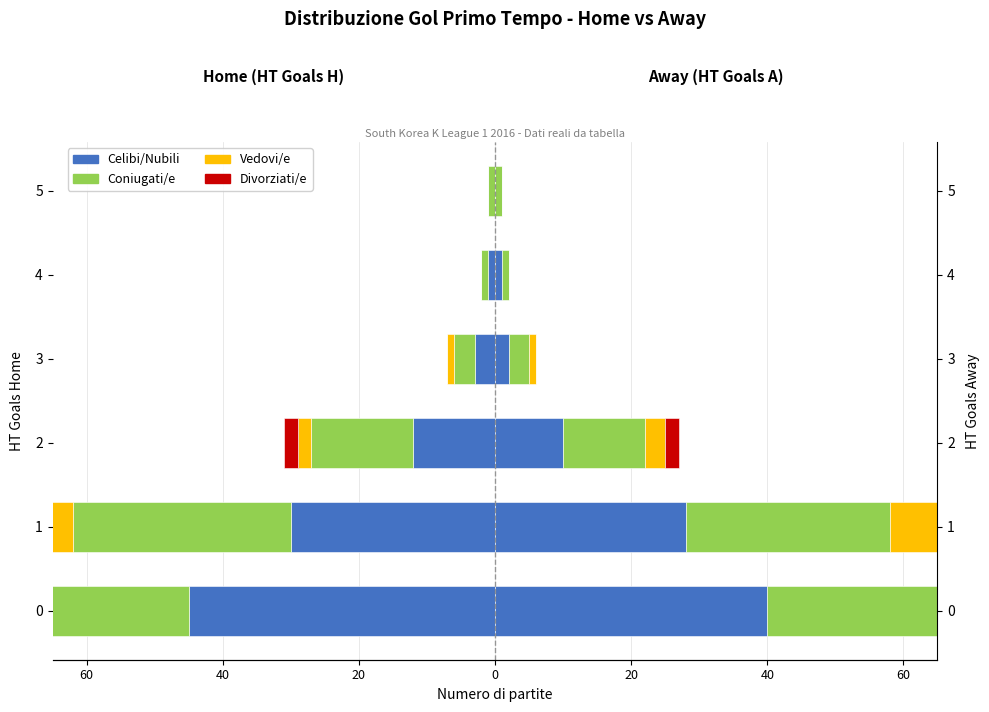

The Vedovi/e series shows -2 at 2. True or false?

True